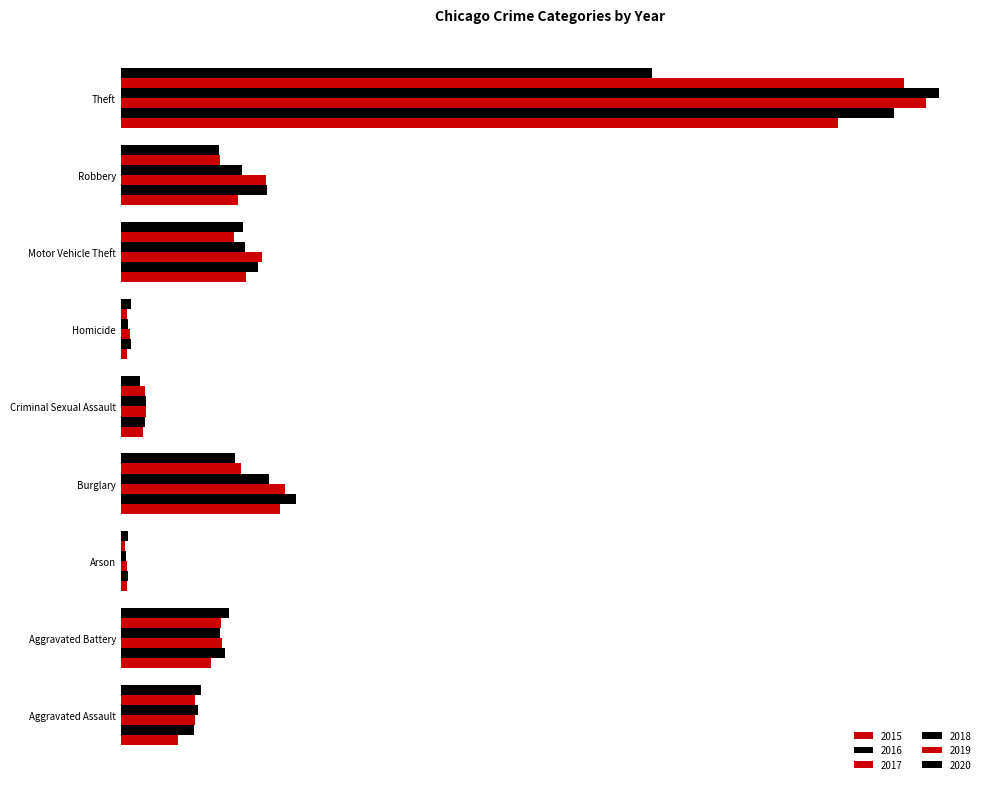

At which category is the sum across all series the highest?

Theft